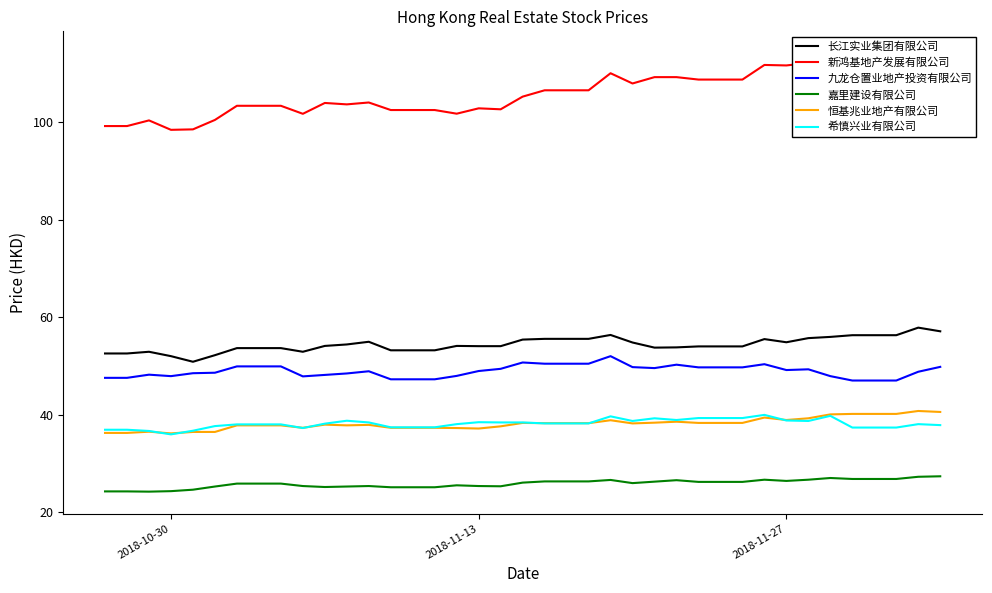

List the series in order of their peak value, highest first.

新鸿基地产发展有限公司, 长江实业集团有限公司, 九龙仓置业地产投资有限公司, 恒基兆业地产有限公司, 希慎兴业有限公司, 嘉里建设有限公司